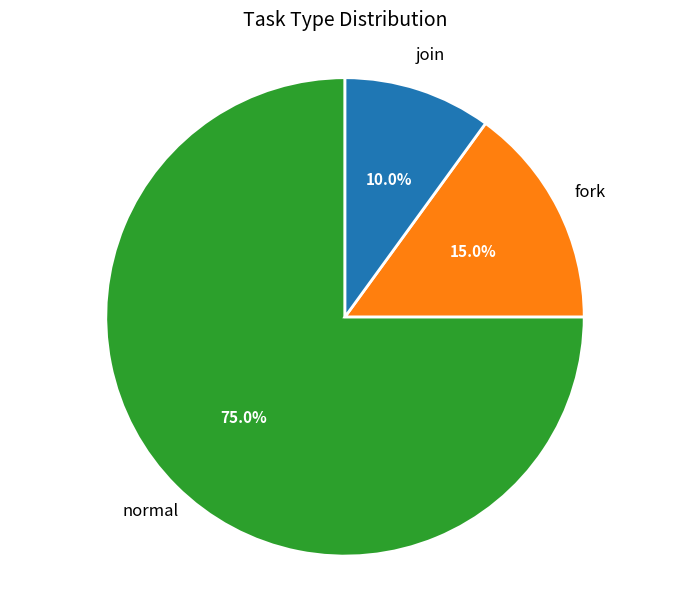

Does any single category account for the majority?

Yes